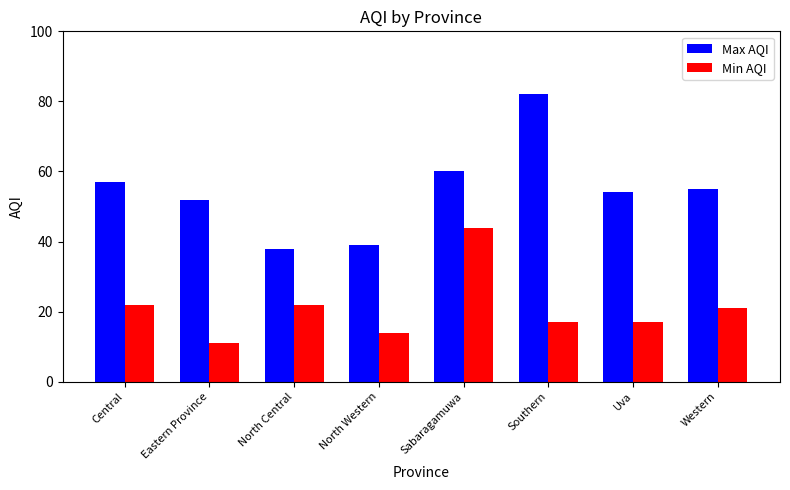

At which label does Max AQI reach its minimum?

North Central